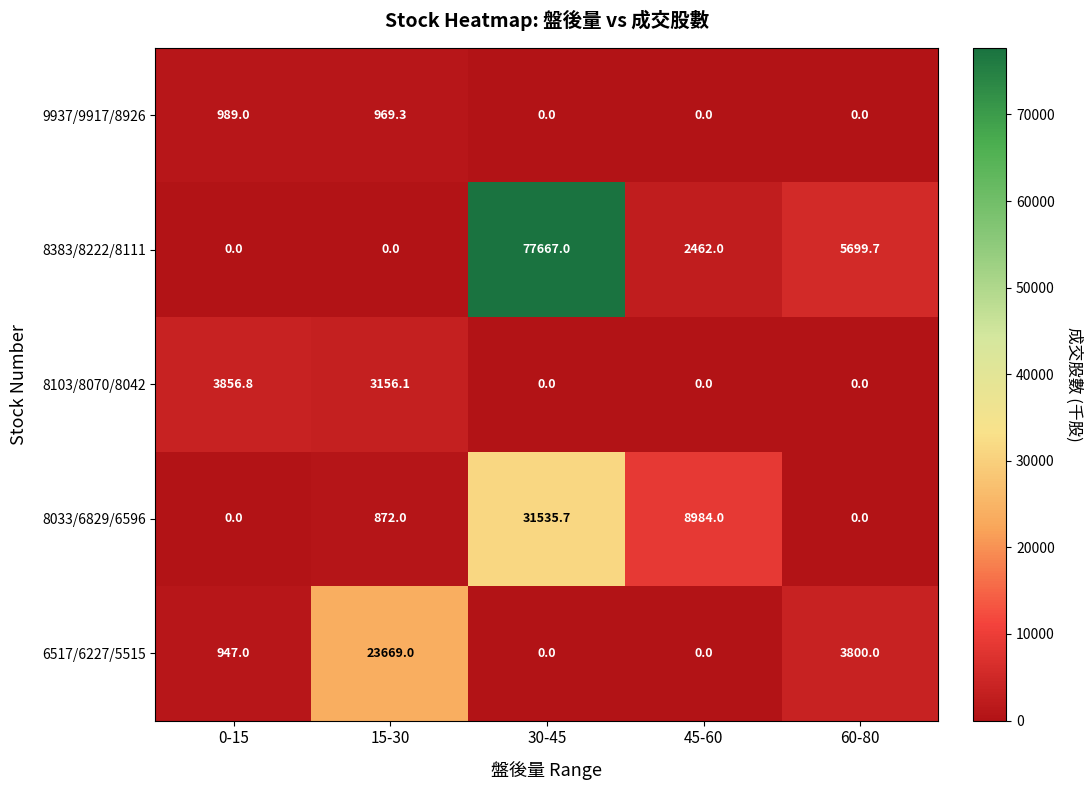

How many categories are shown in the chart?

5